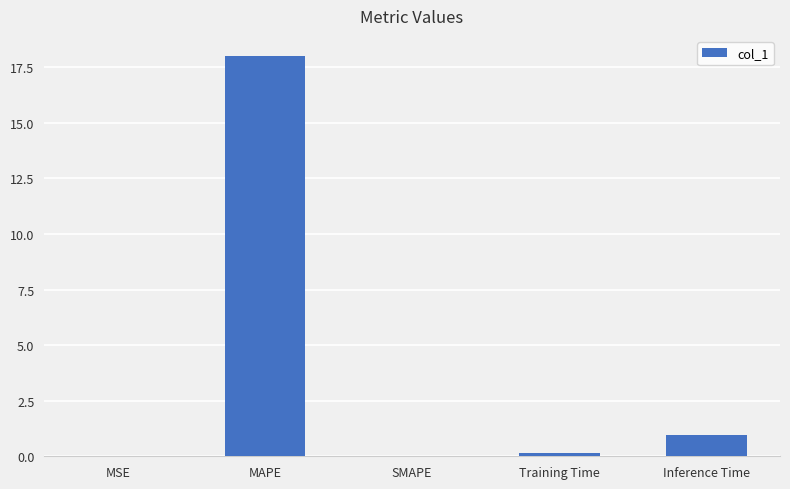

What is the sum of the values at Training Time and SMAPE?

0.2